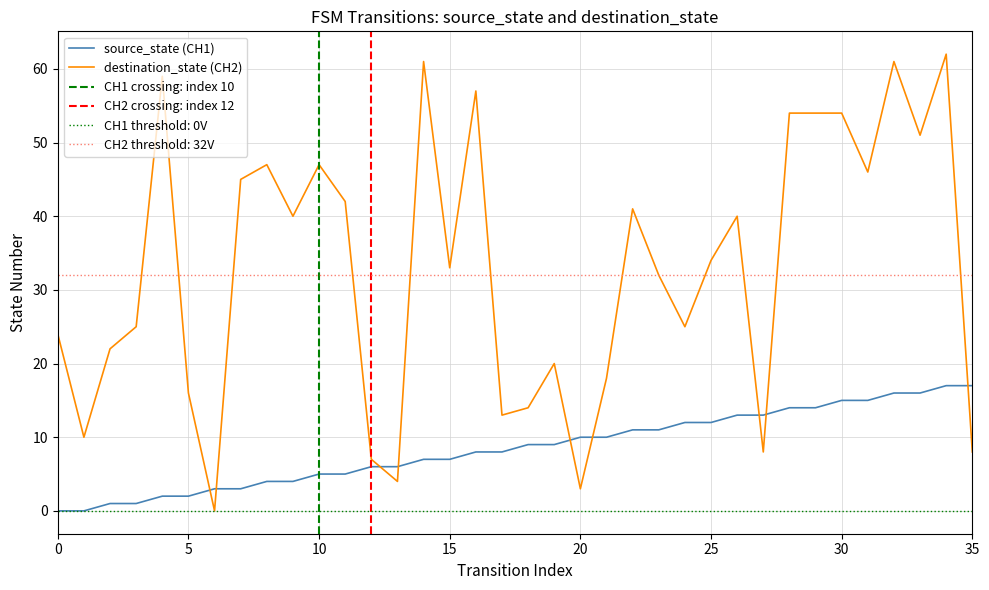

List the labels in order of source_state value, largest first.

34, 35, 32, 33, 30, 31, 28, 29, 26, 27, 24, 25, 22, 23, 20, 21, 18, 19, 16, 17, 14, 15, 12, 13, 10, 11, 8, 9, 6, 7, 4, 5, 2, 3, 0, 1